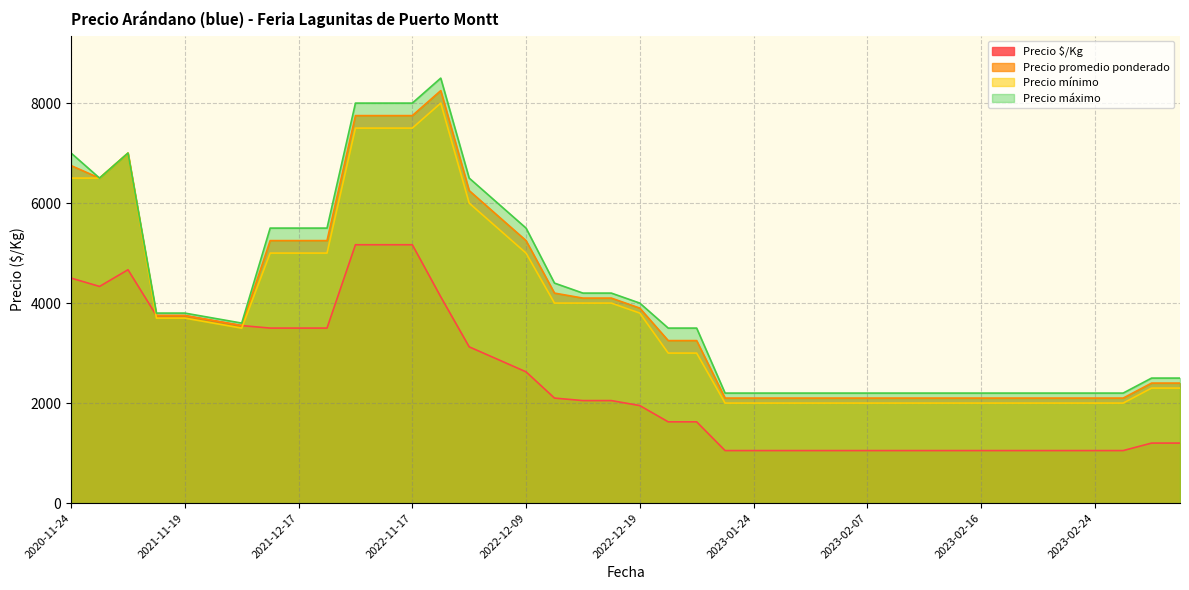

How many data points does each series have?

40